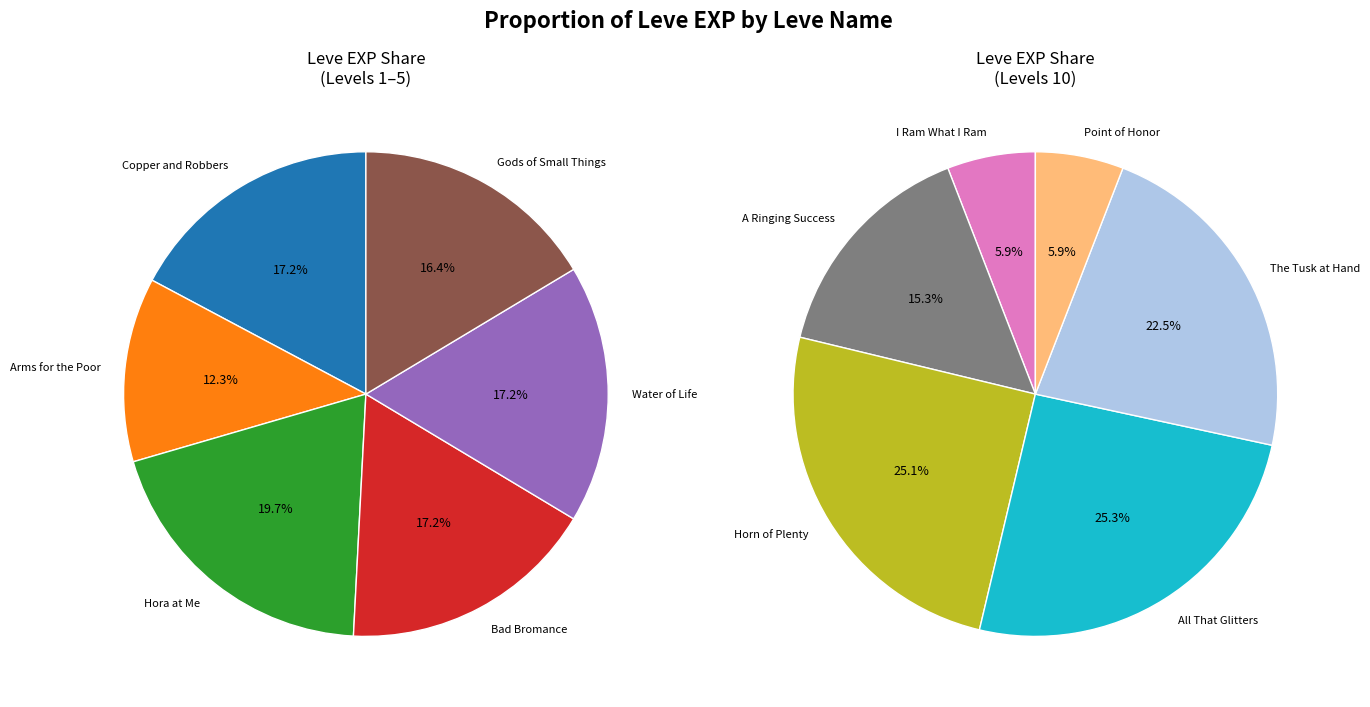

What is the change in value from Hora at Me to Point of Honor?

-490